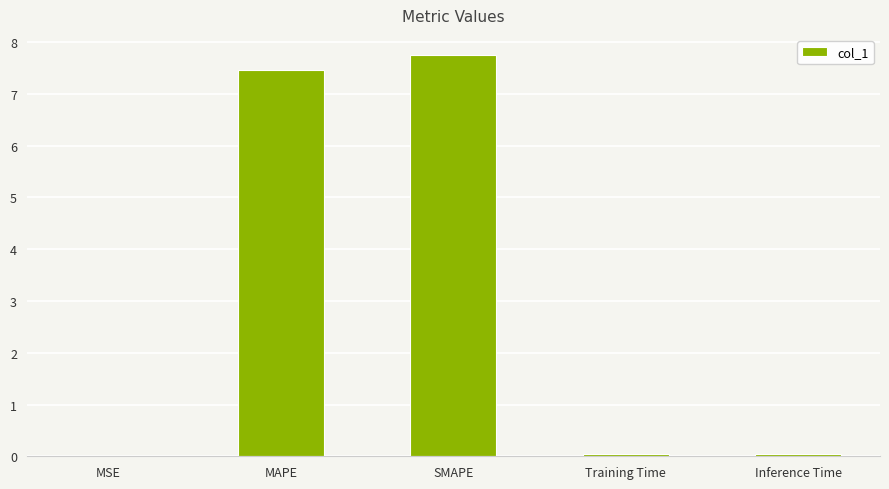

What value does the data have at SMAPE?

7.8